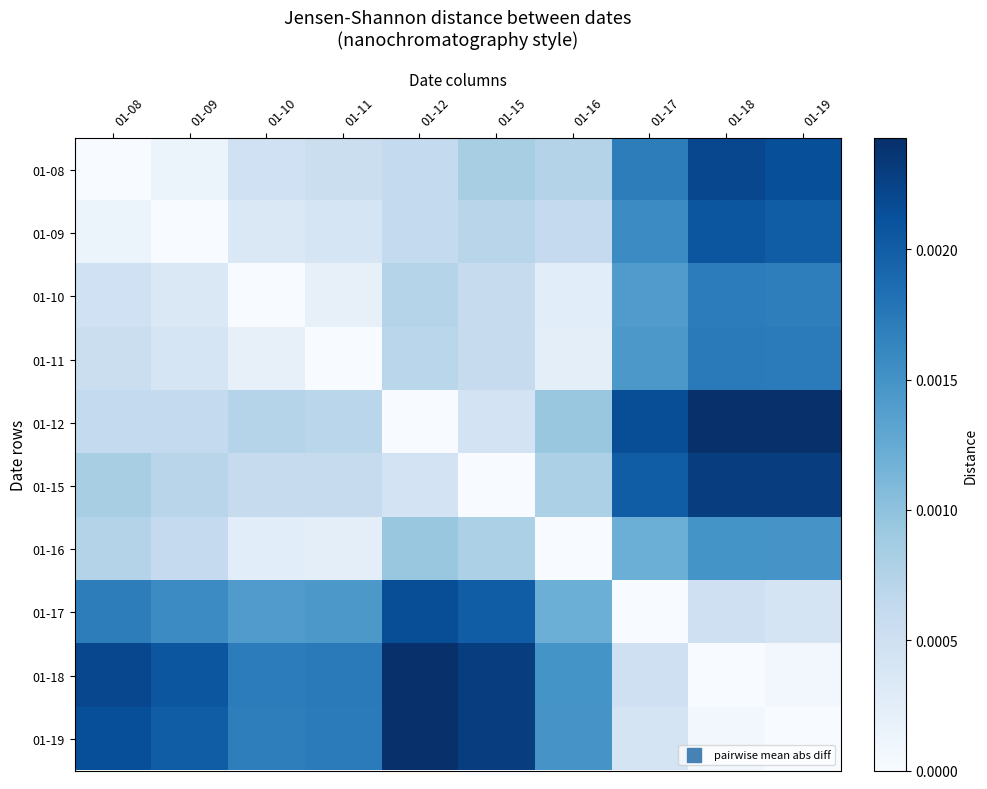

Rank the series at 01-18 from lowest to highest value.

01-18, 01-19, 01-17, 01-16, 01-10, 01-11, 01-09, 01-08, 01-15, 01-12